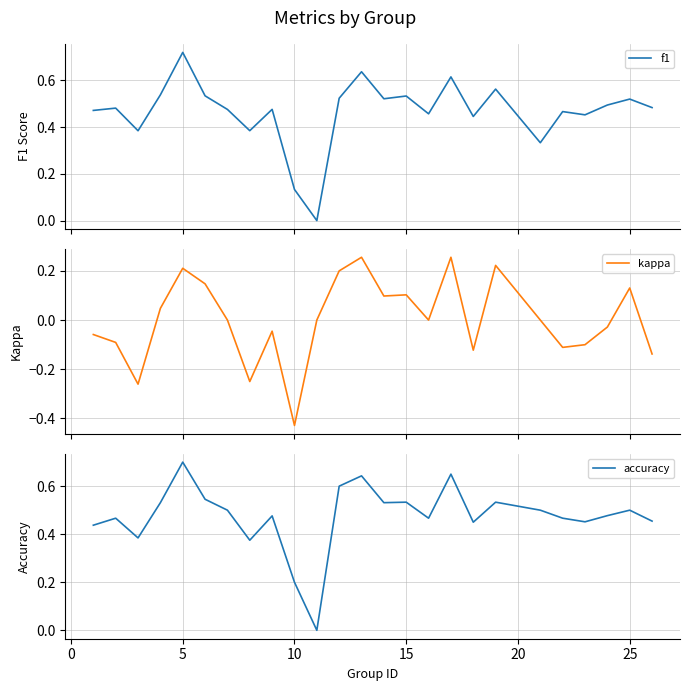

At which label does accuracy reach its peak?

5